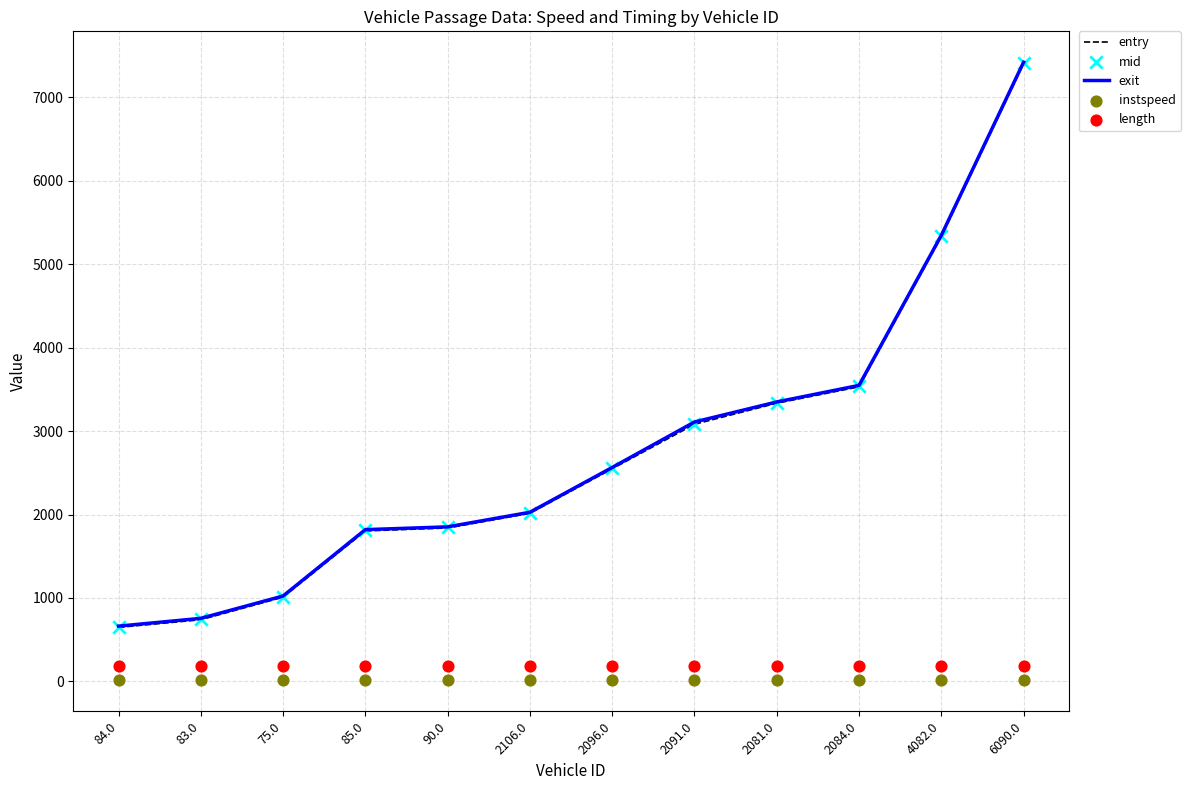

Which series has the widest spread of Y values?

exit